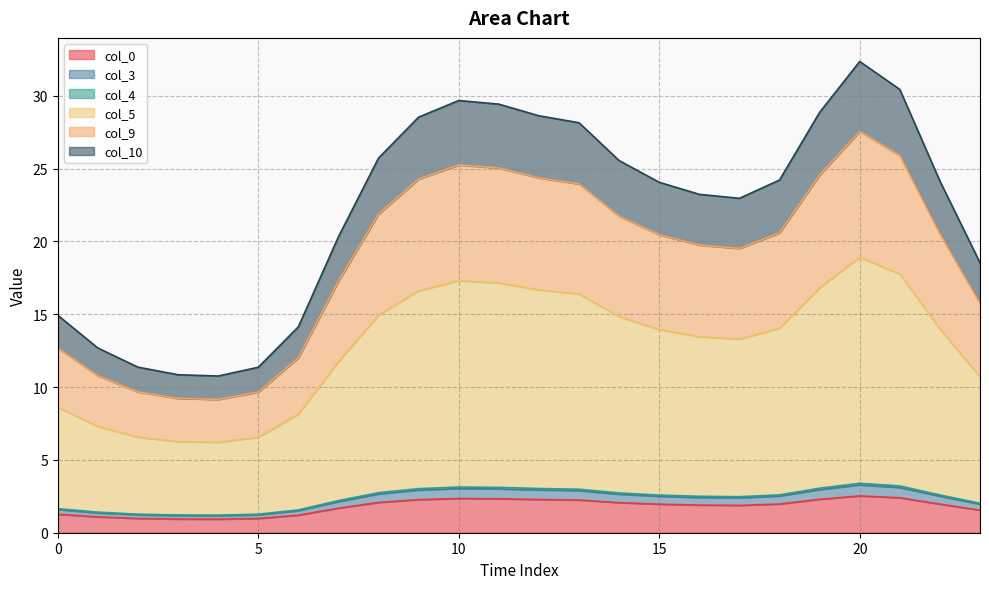

Which series has the widest spread of values?

col_5